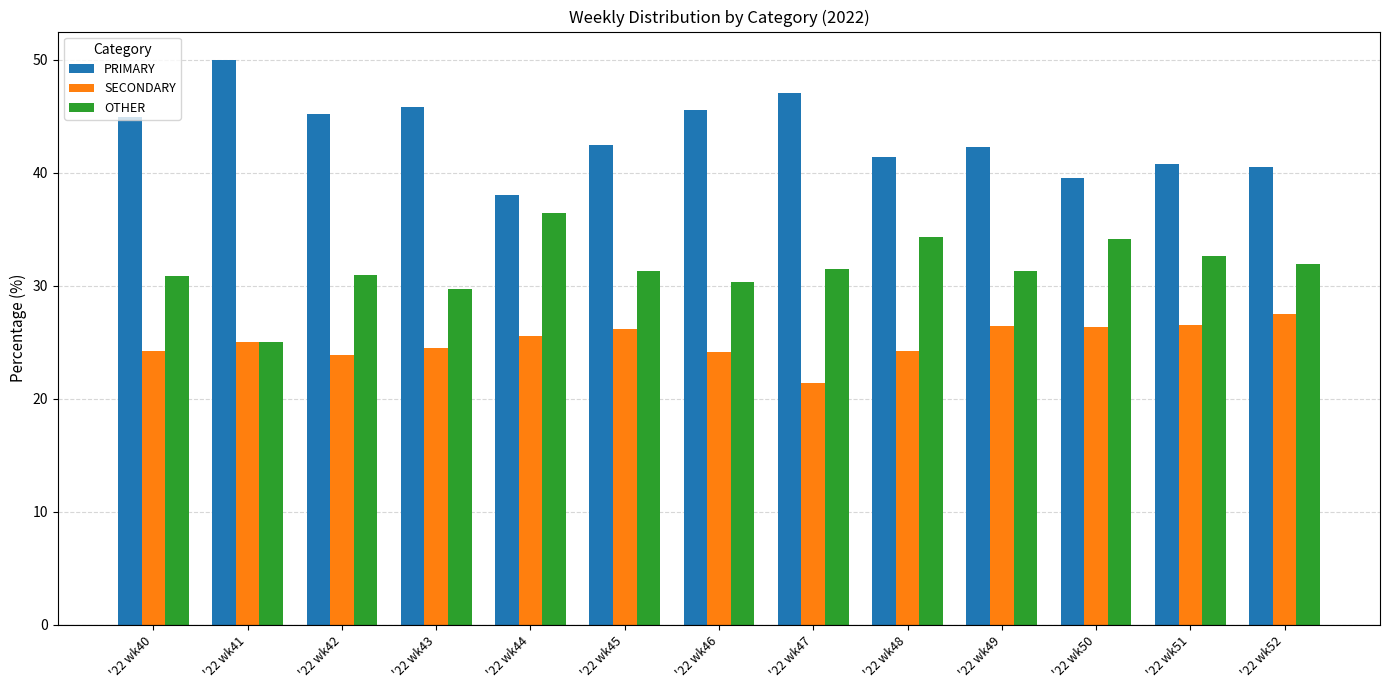

What is the highest value of the SECONDARY series?

27.5